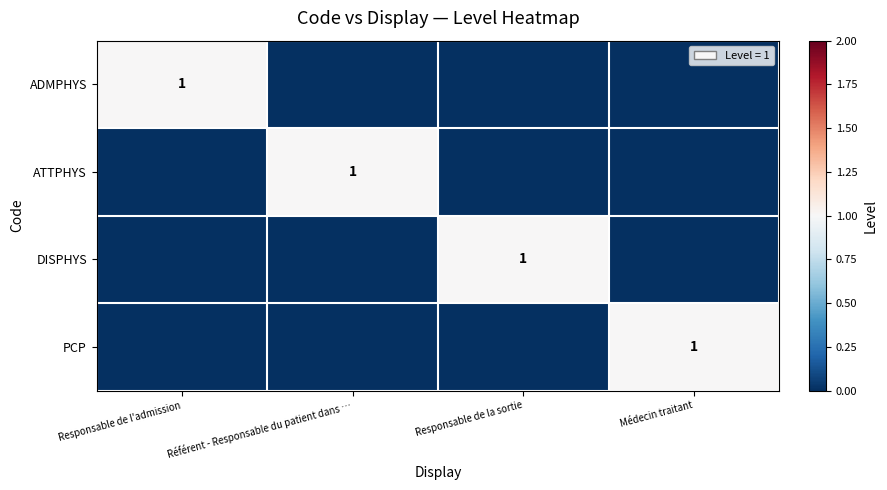

Is it true that PCP equals 2 at Médecin traitant?

False